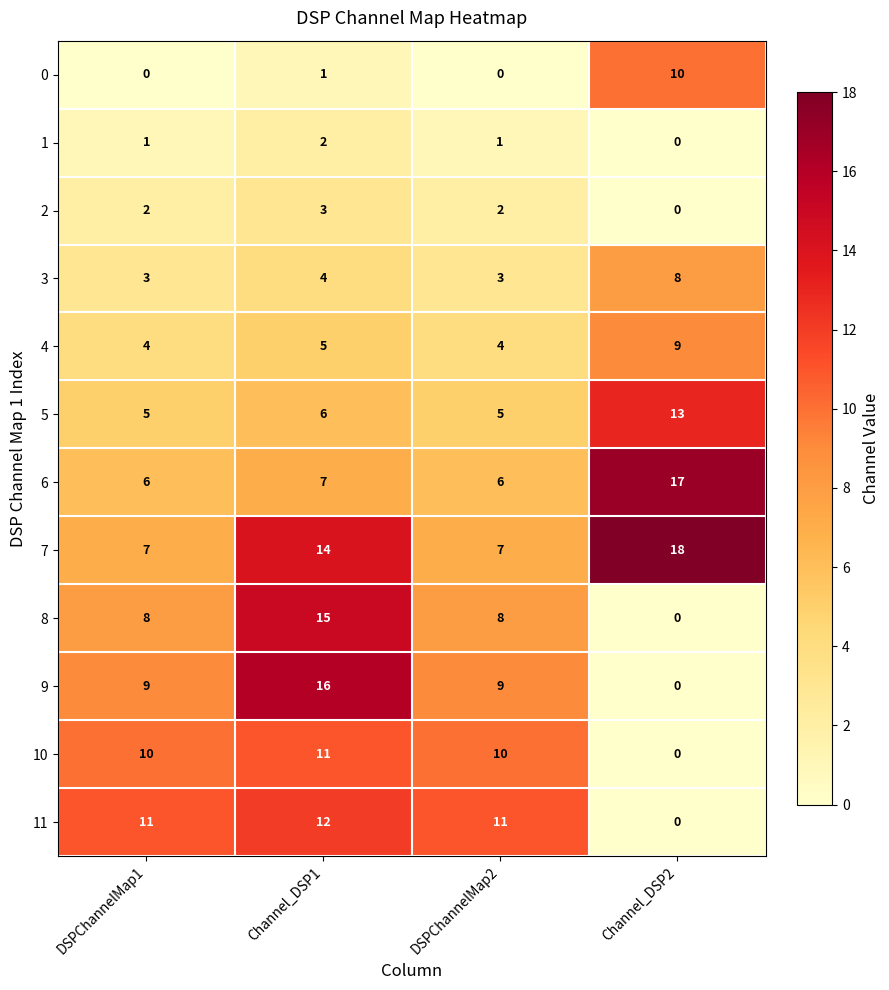

How many 1 values are between 1 and 2?

3